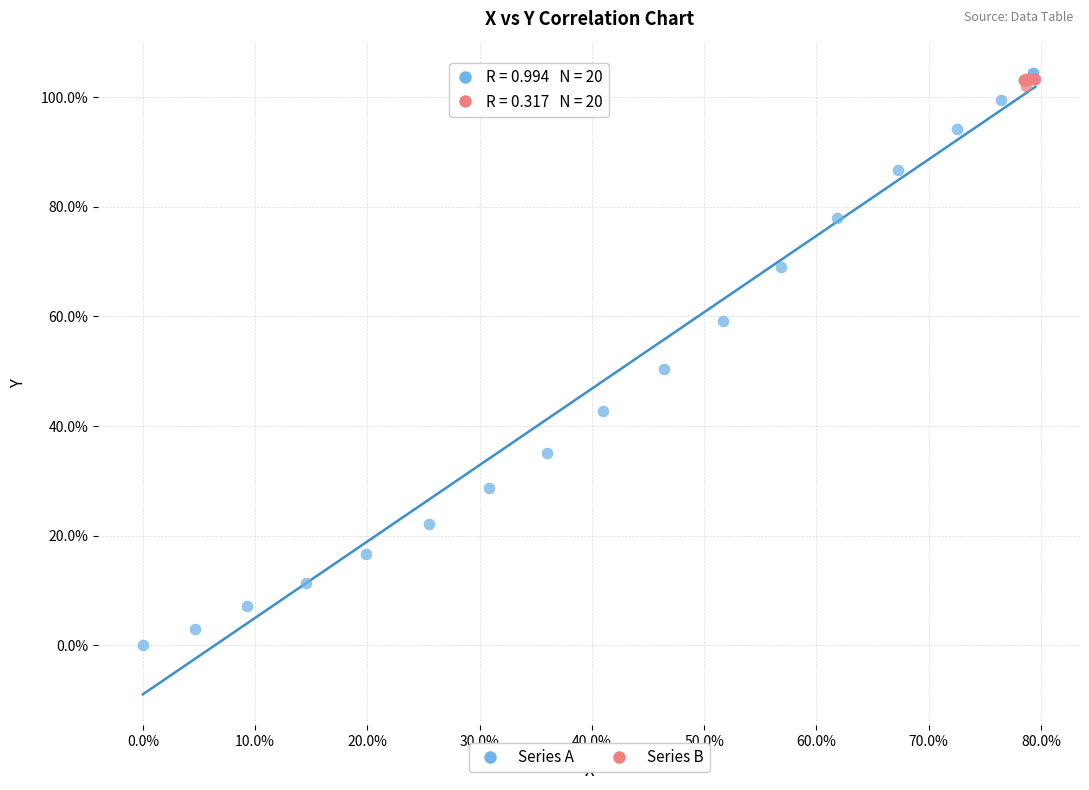

Which series has the widest spread of Y values?

Series A